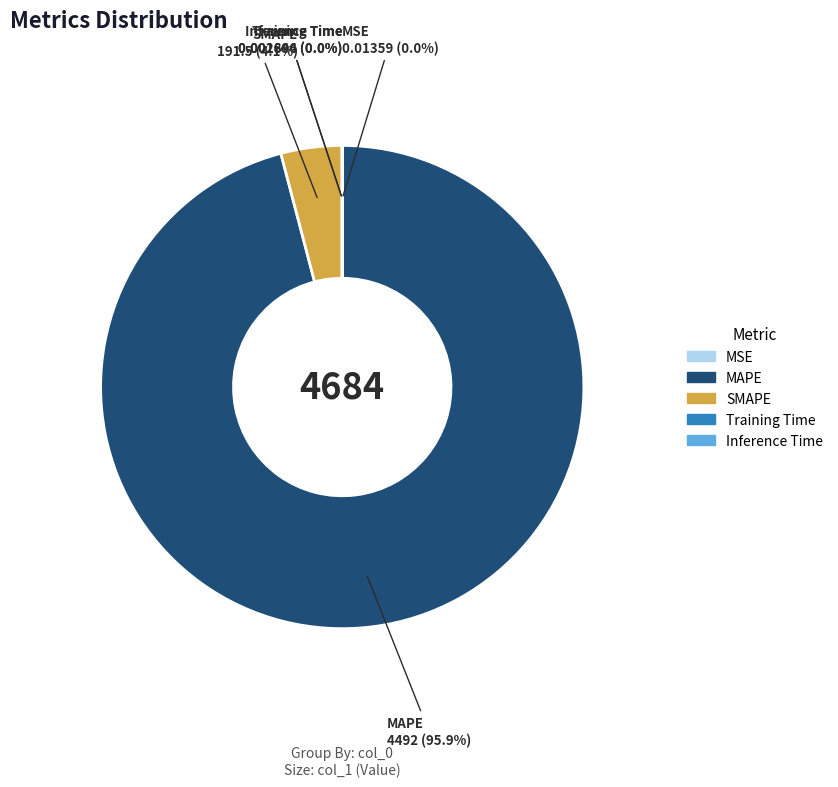

What is the majority slice?

MAPE